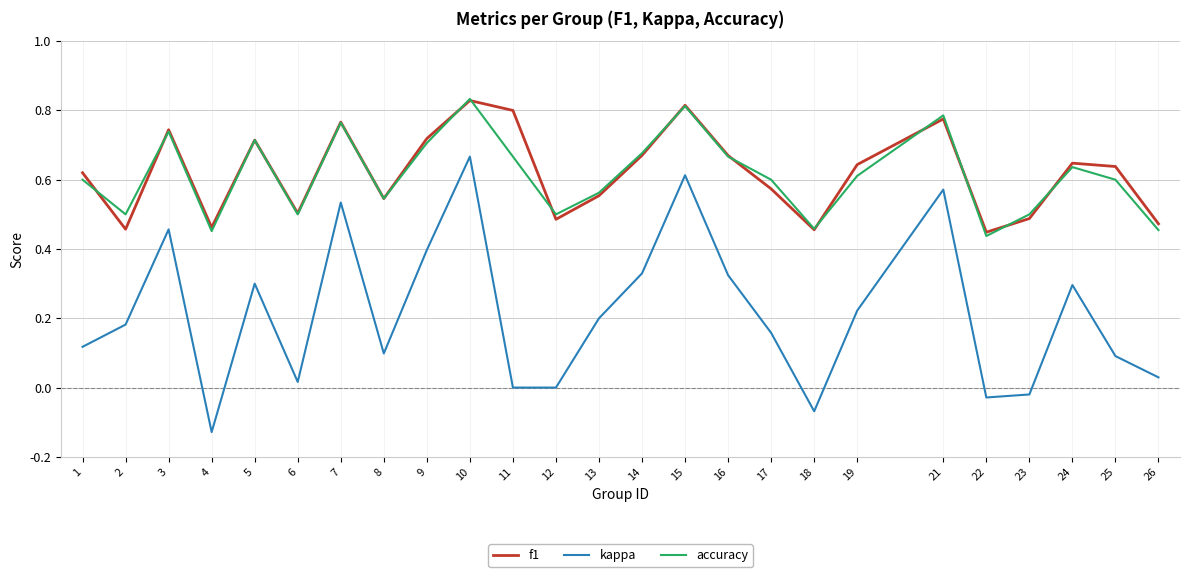

What is the total value across all series at 8?

1.2